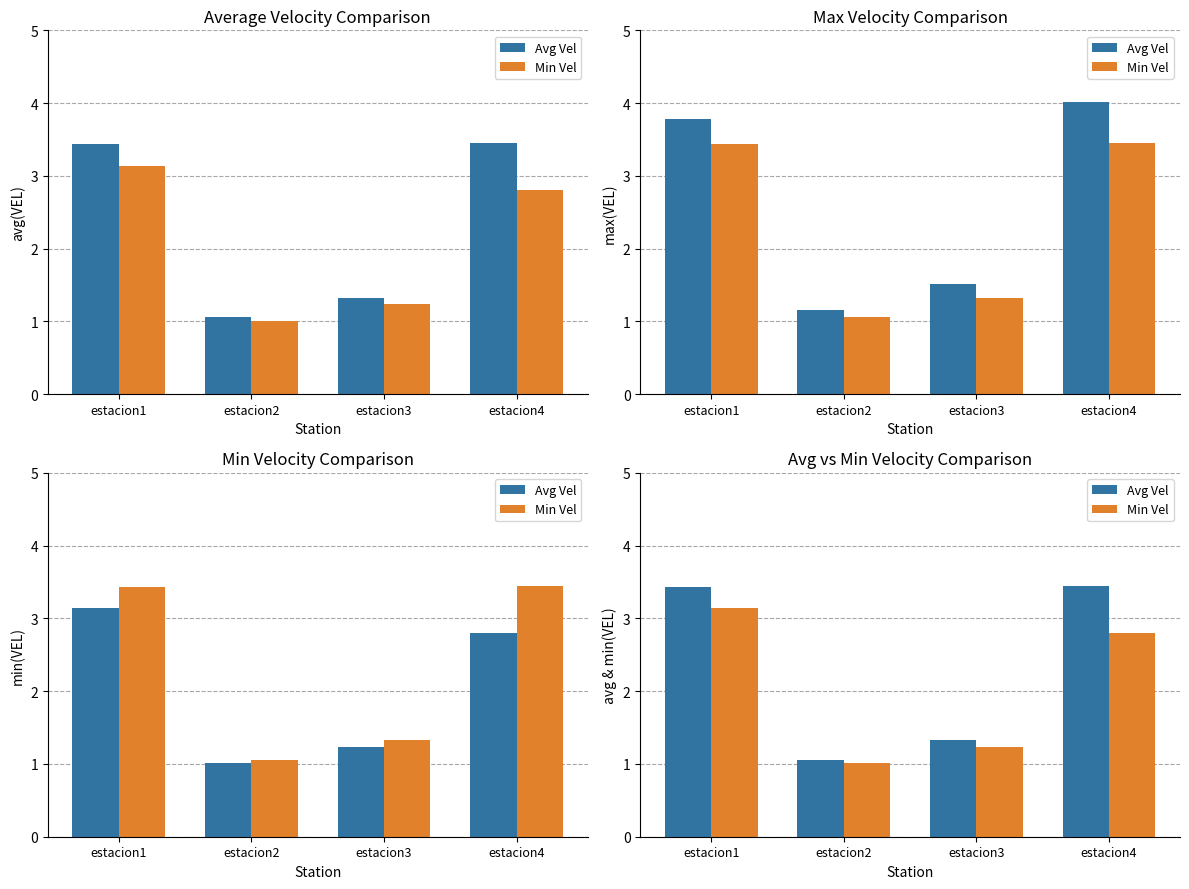

Where is Avg Vel nearest to the value 2?

estacion3